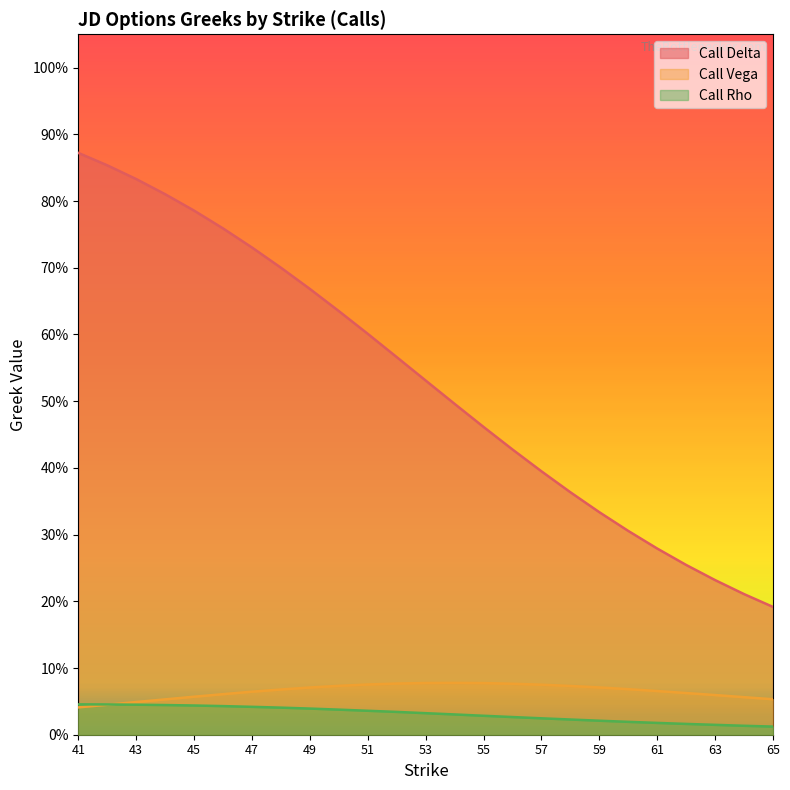

What value does the Call Vega series have at 53?

0.1